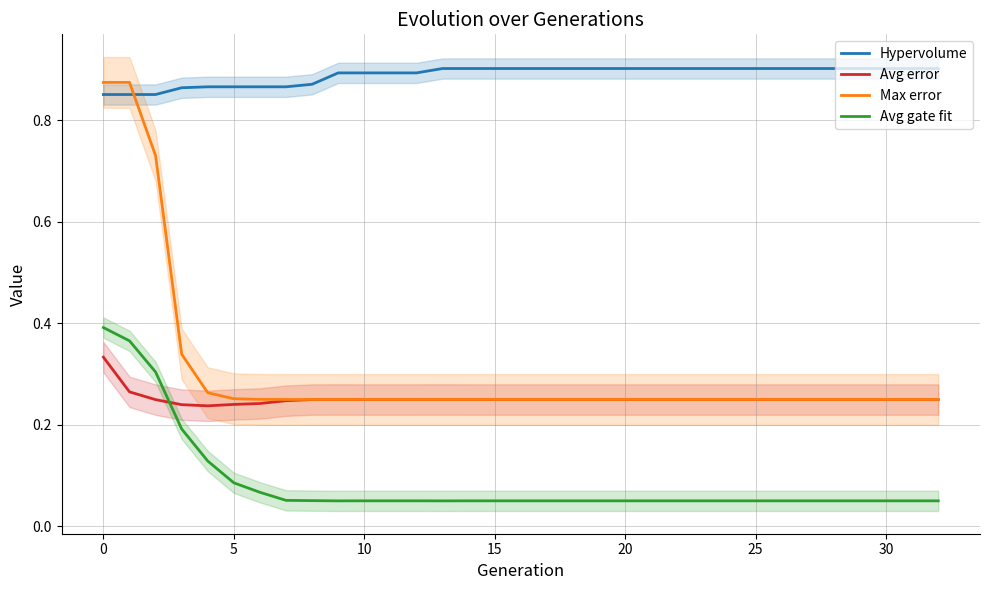

True or false: Avg gate fit has a value of 0.0 at 20.

False